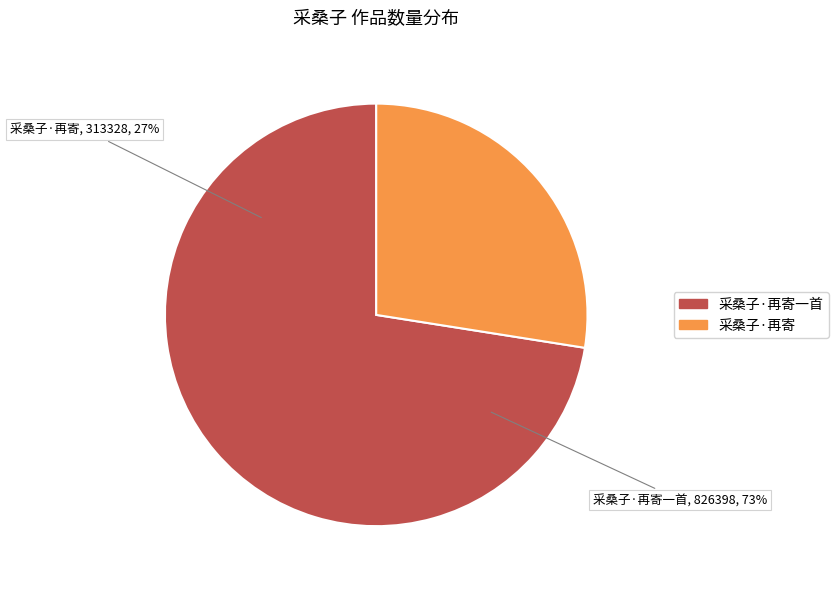

What percentage do 采桑子·再寄一首 and 采桑子·再寄 together represent?

100.0%